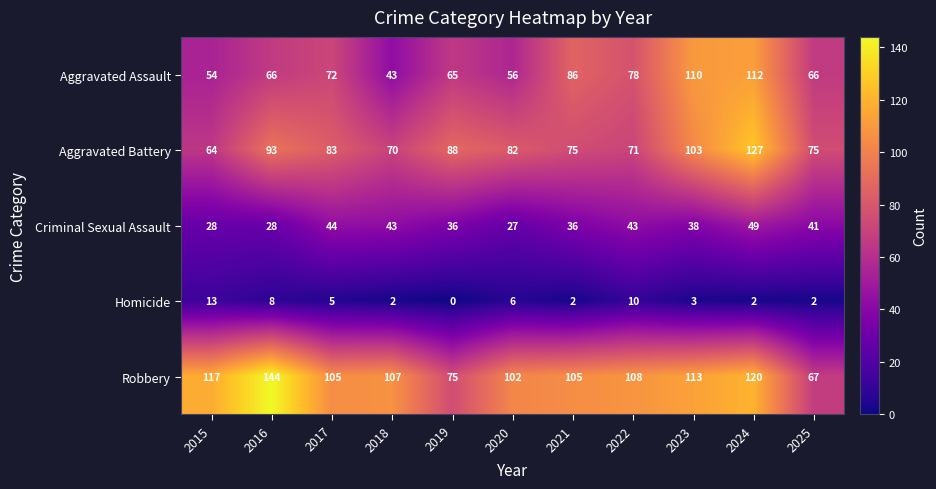

Which series has the largest range (max minus min)?

Robbery